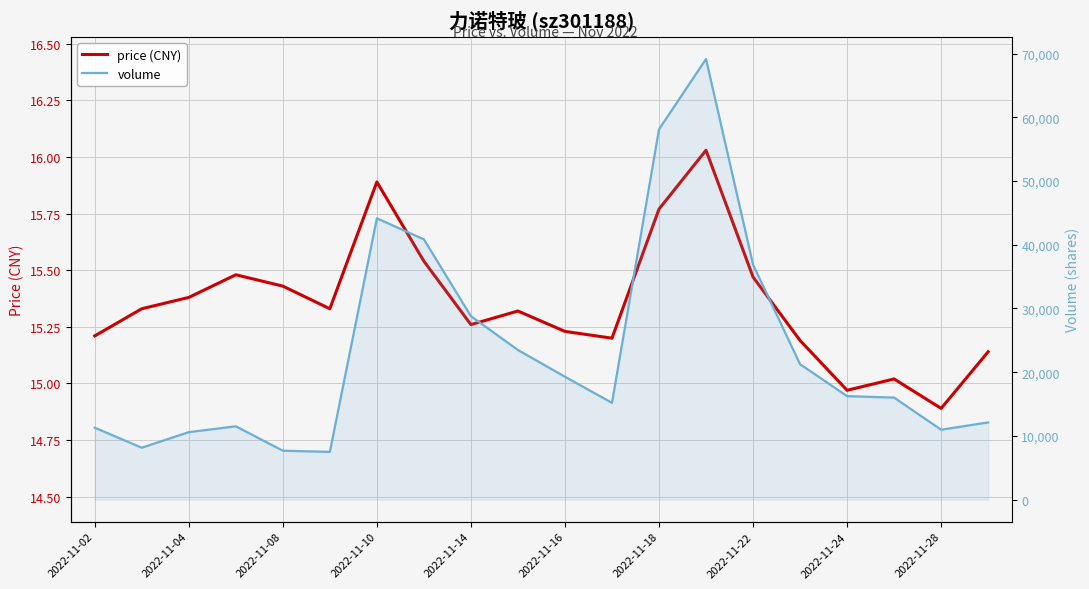

Reading left to right, extract all data points from this chart.

price (CNY): 15.2	15.3	15.4	15.5	15.4	15.3	15.9	15.5	15.3	15.3	15.2	15.2	15.8	16.0	15.5	15.2	15.0	15.0	14.9	15.1
volume: 11290.0	8146.0	10589.0	11506.0	7677.0	7494.0	44151.0	40854.0	28795.0	23483.0	19286.0	15190.0	58121.0	69159.0	36886.0	21253.0	16241.0	16012.0	10970.0	12117.0